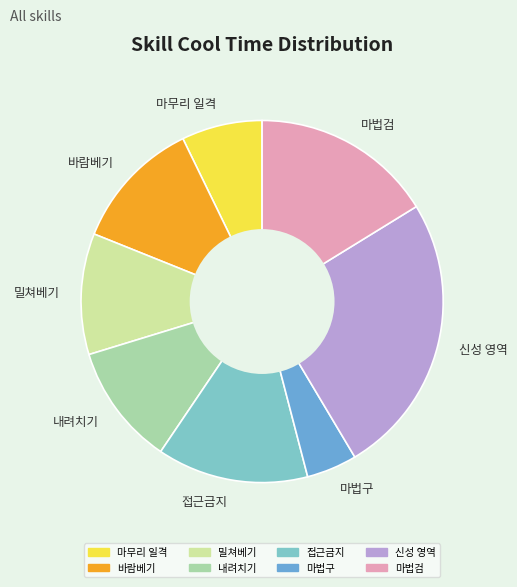

What is the largest slice in the pie chart?

신성 영역